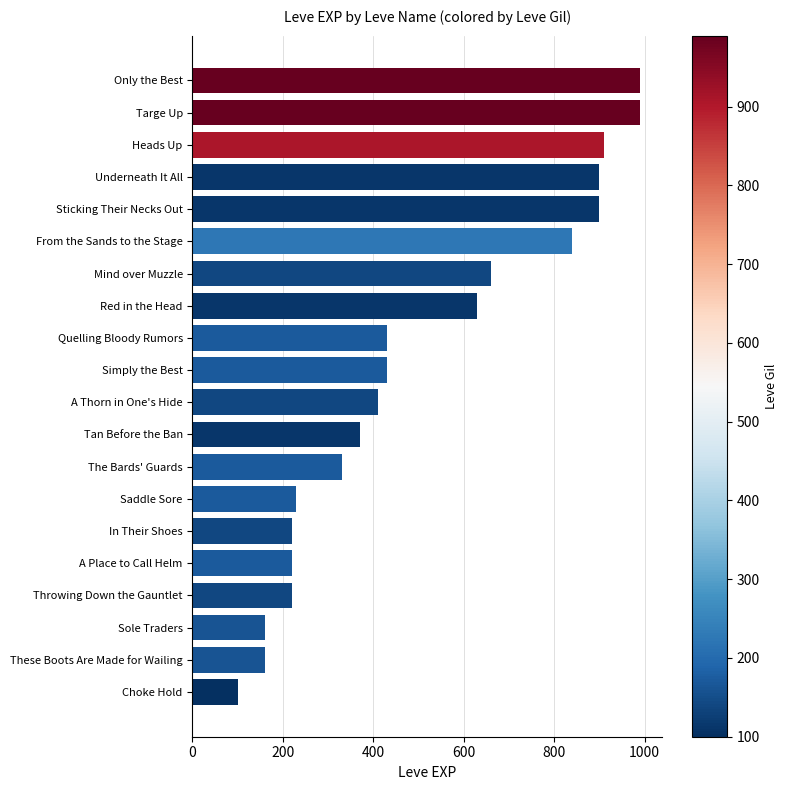

The value at Choke Hold is 100. True or false?

True